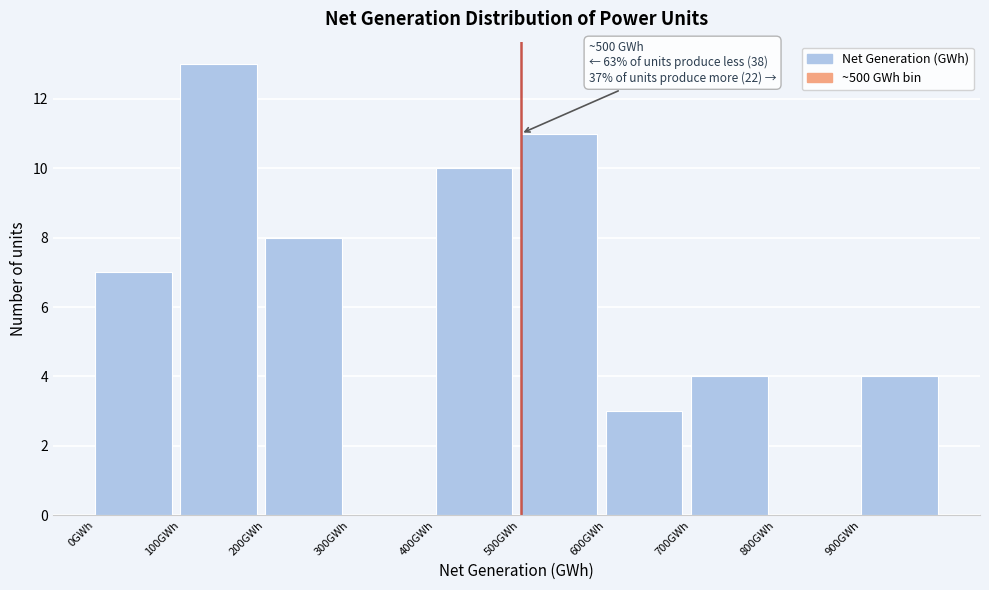

Over which range of the x-axis is the bar tallest?

100 to 200